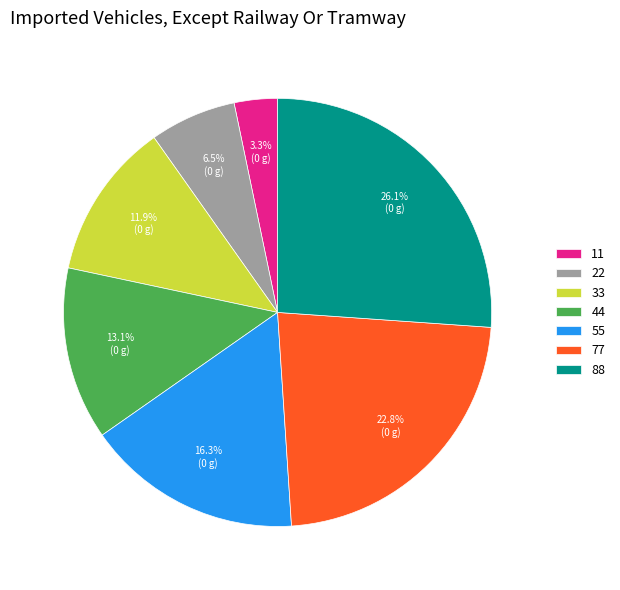

Combined, do 44 and 11 account for over 50%?

No